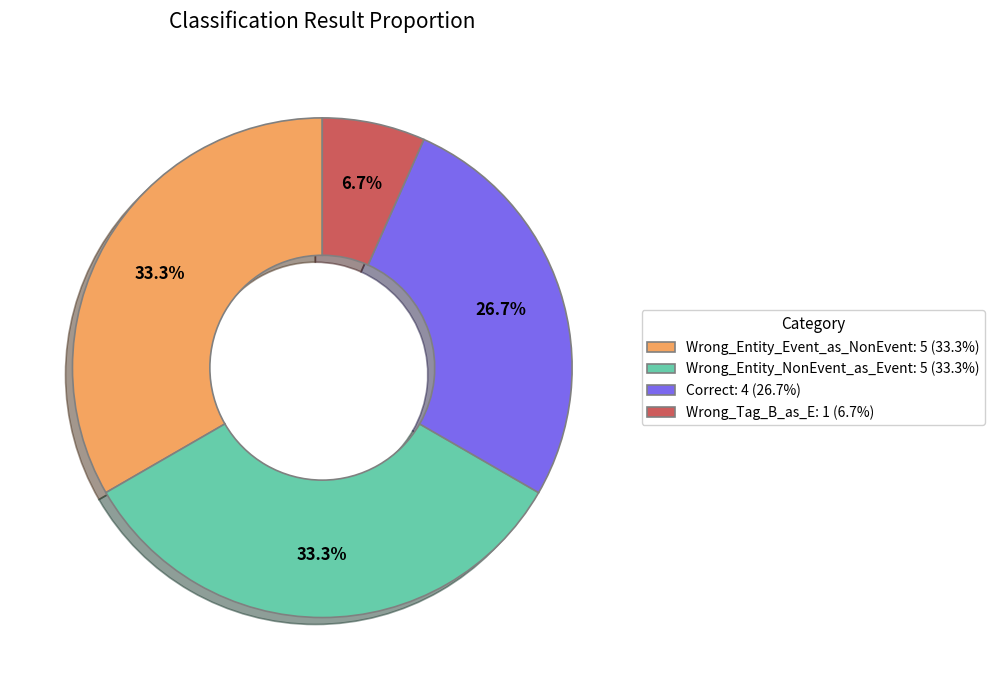

To the nearest percent, what portion does Wrong_Entity_NonEvent_as_Event represent?

33%